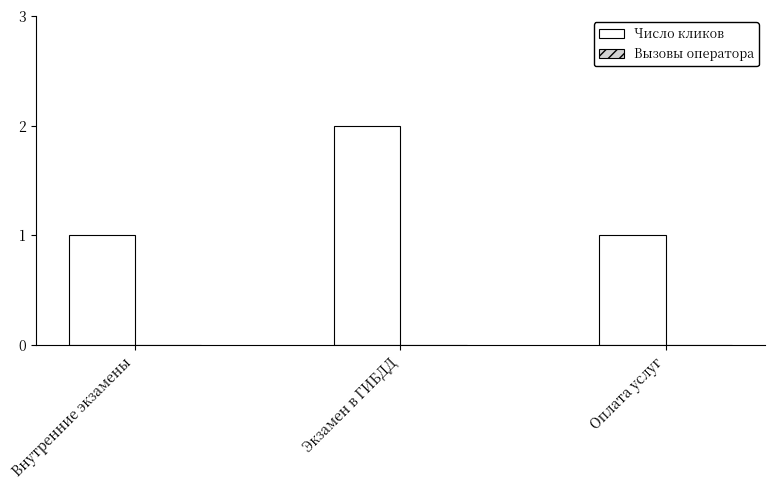

Reading left to right, extract all data points from this chart.

1	2	1